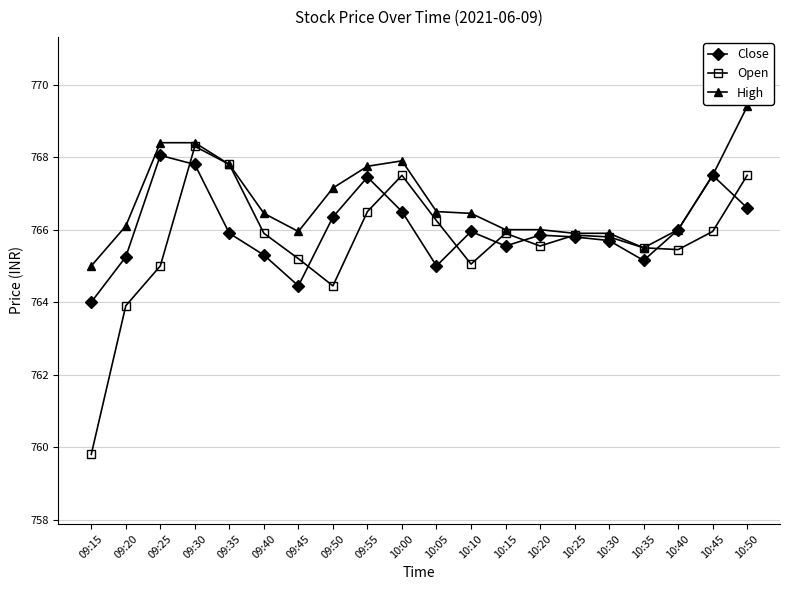

Which category has the highest value in the High series?

10:50